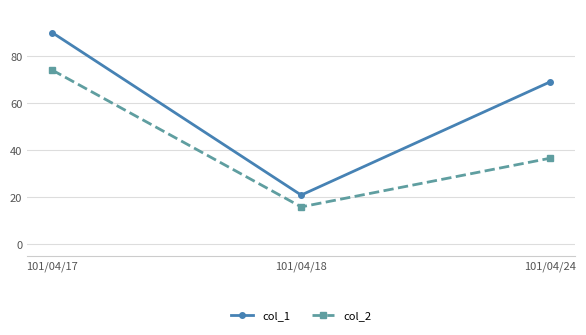

What are all the series names shown in the legend?

col_1, col_2